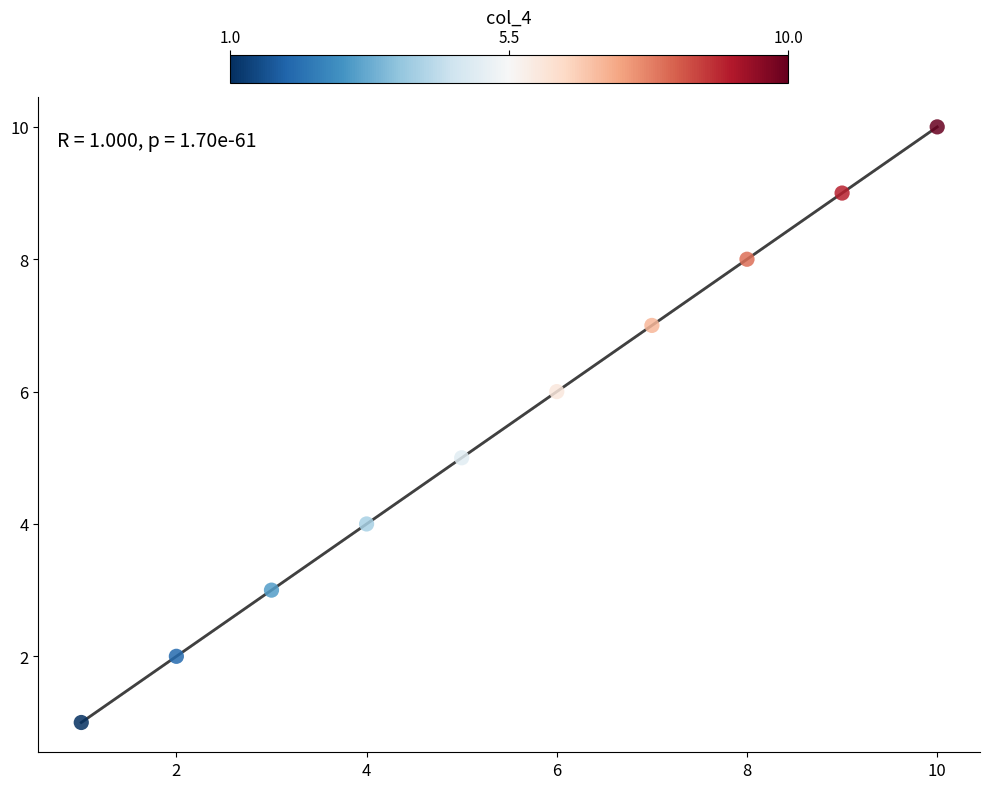

What is the average Y value?

6